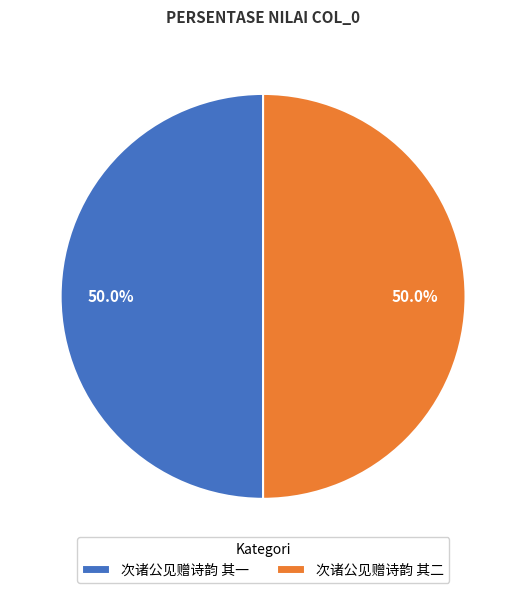

What is the ratio of the value at 次诸公见赠诗韵 其二 to the value at 次诸公见赠诗韵 其一?

1.0